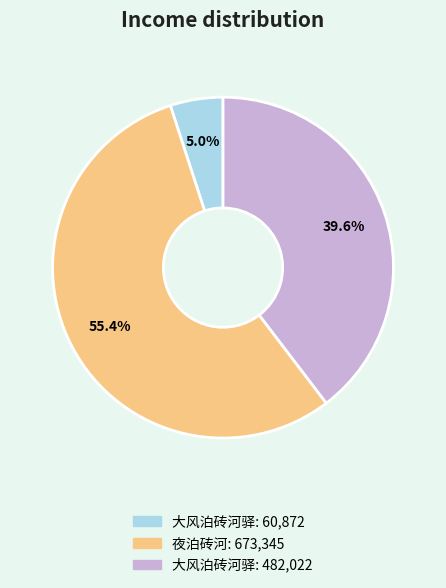

How many slices are in this pie chart?

3